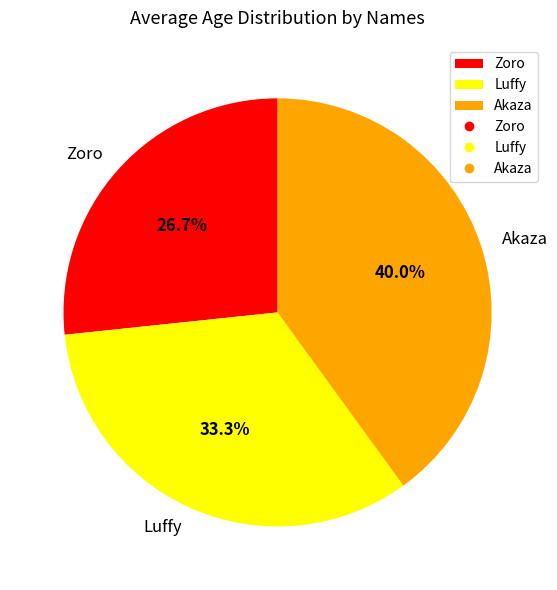

To the nearest percent, what is the average slice percentage?

33%